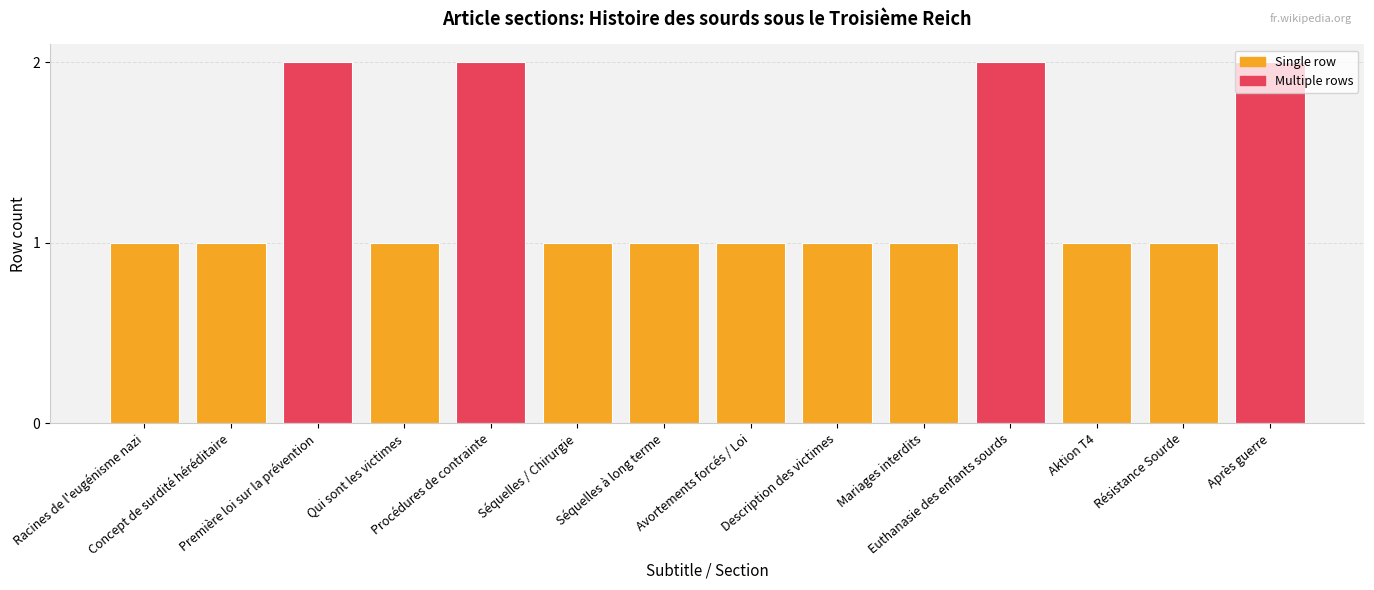

Are the bars horizontal?

No